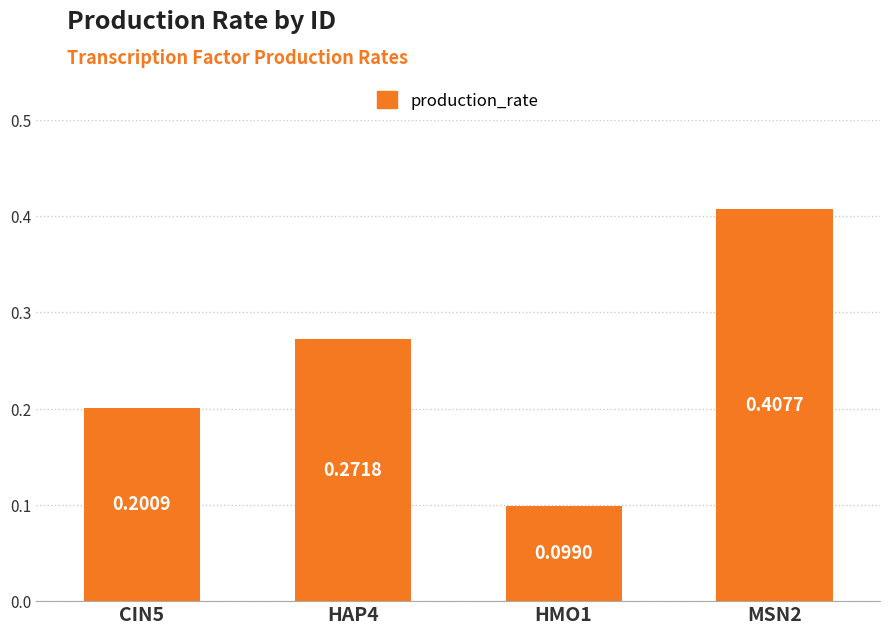

List the labels in order of value, smallest first.

HMO1, CIN5, HAP4, MSN2